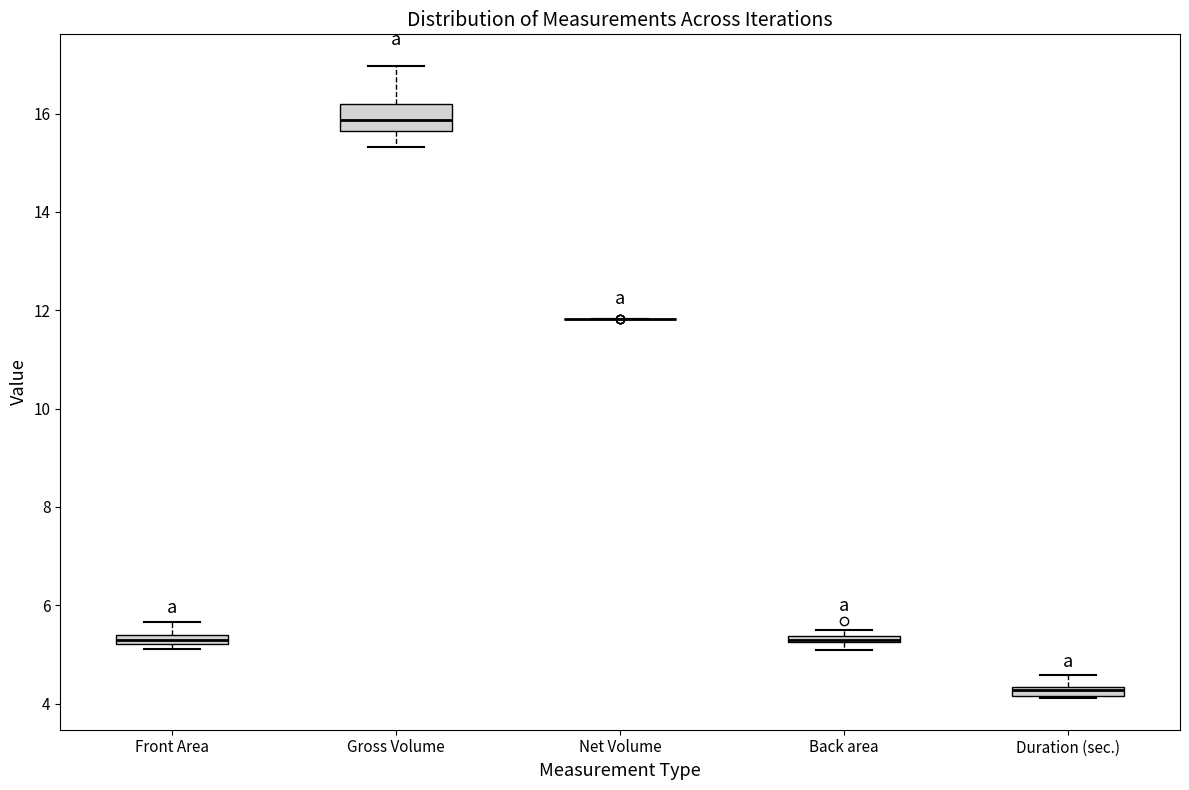

Where is the lower edge of the box for Duration (sec.) on the y-axis? The values are not printed on the chart, so give them approximately, as read against the axis.

4.2